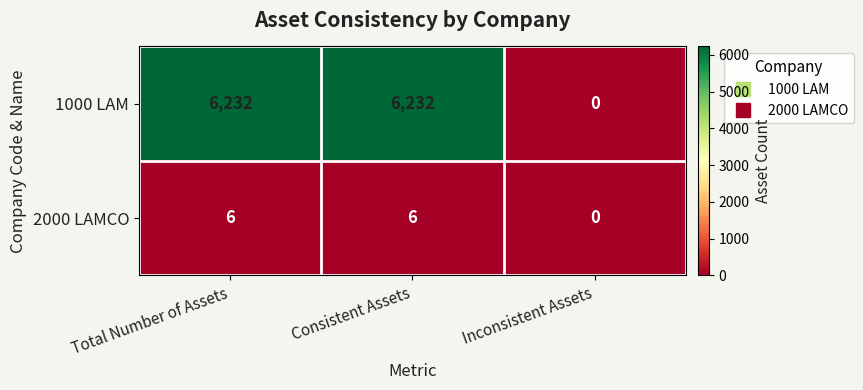

Which series has the largest total across all categories?

1000 LAM